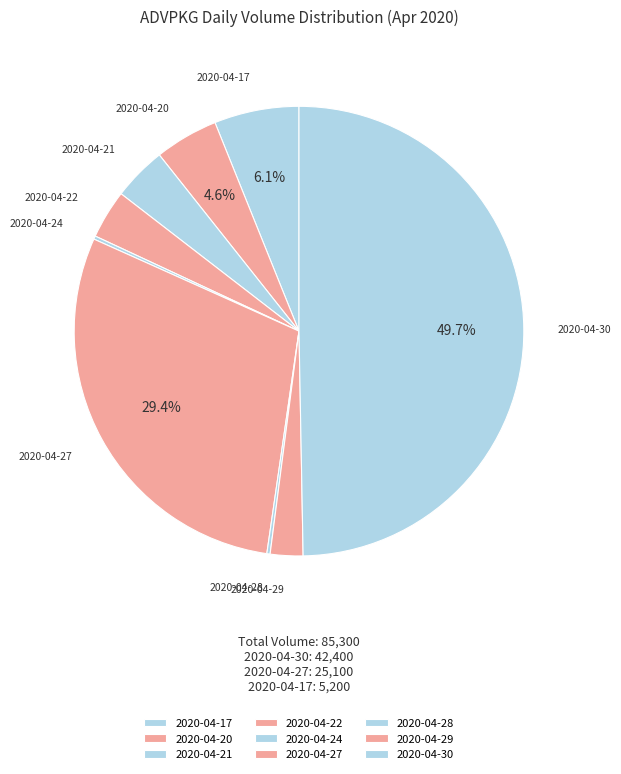

To the nearest percent, what is the difference between the 2020-04-17 and 2020-04-21 slice percentages?

2%